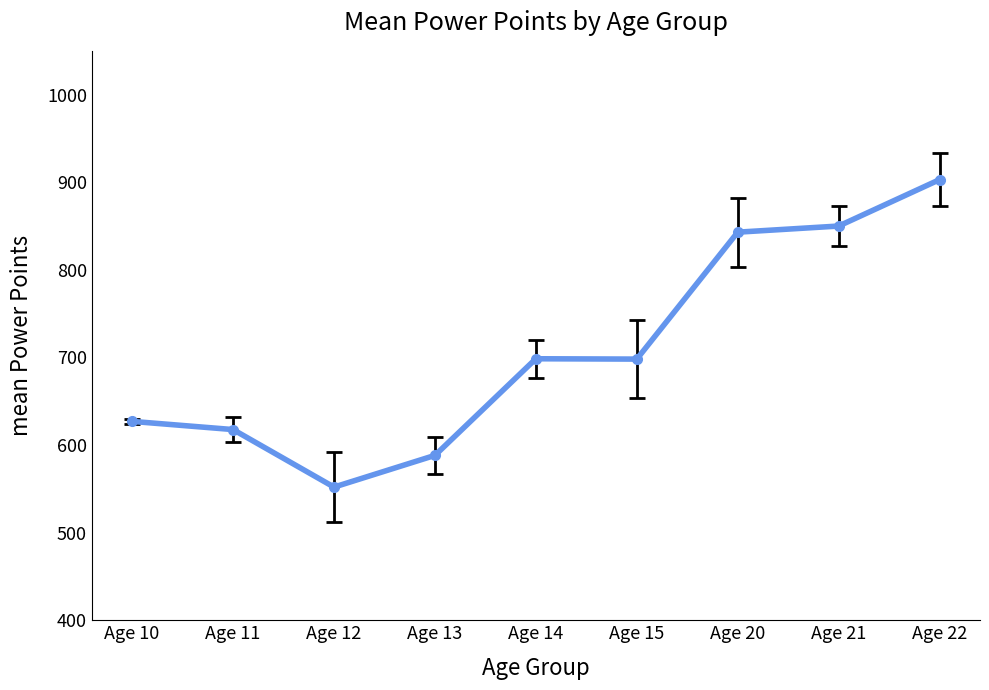

Is it true that the value at Age 21 is 1209.2?

False